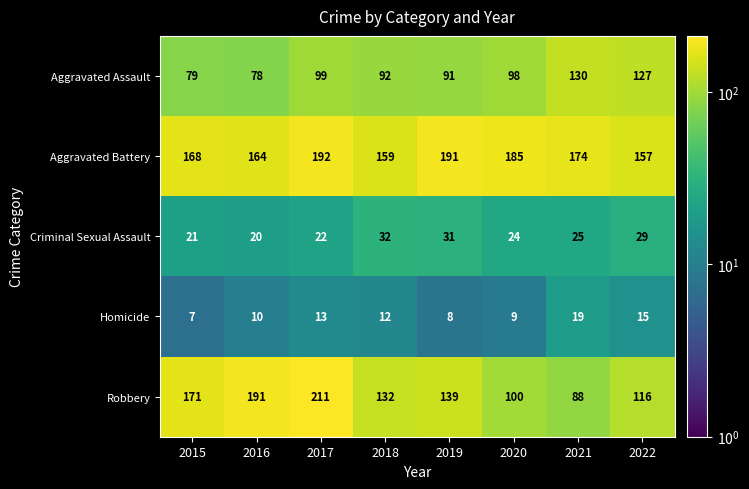

List the series in order of their peak value, highest first.

Robbery, Aggravated Battery, Aggravated Assault, Criminal Sexual Assault, Homicide